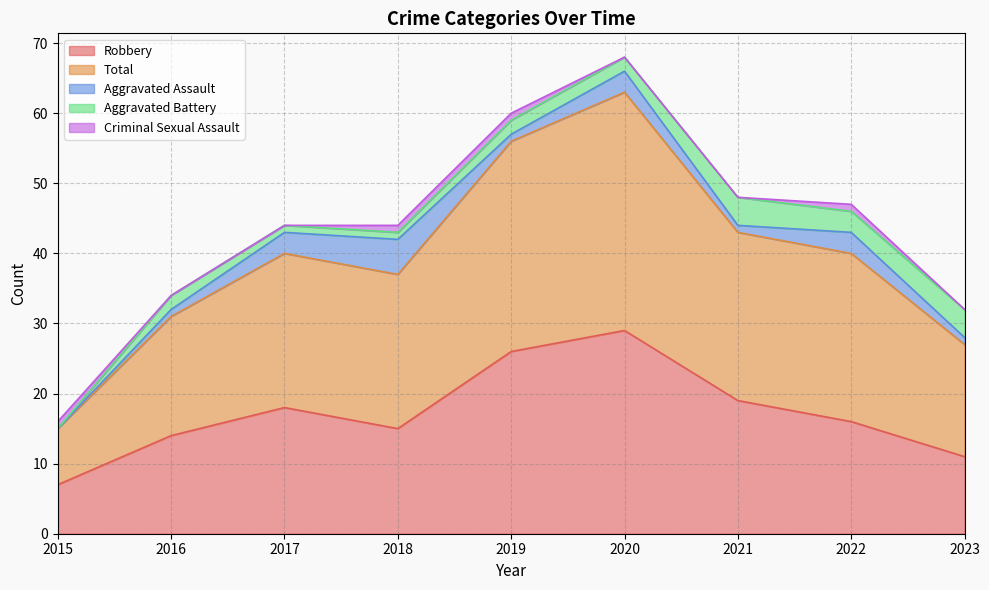

Where does the Aggravated Assault series first go above 1?

2017